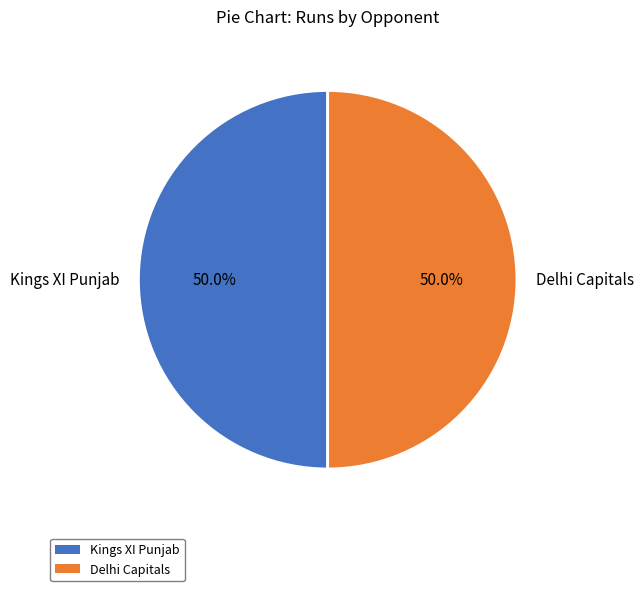

Count the number of slices in the pie.

2